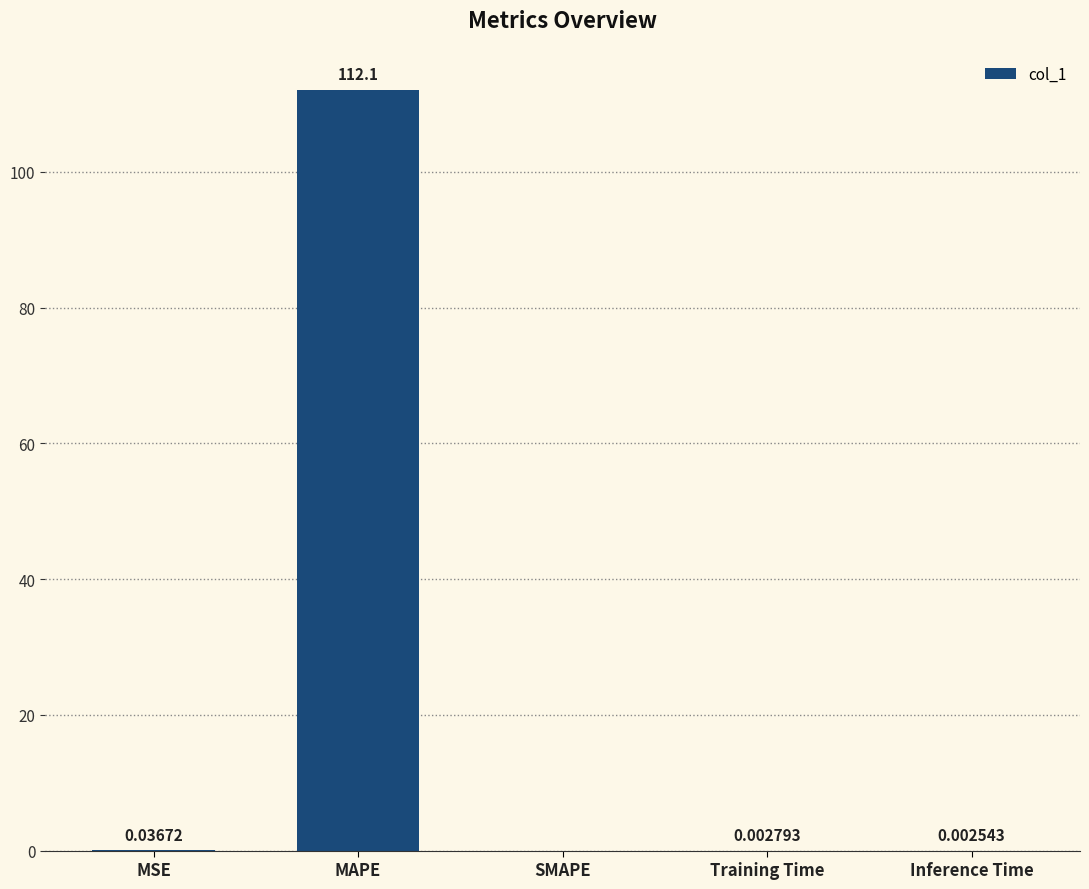

Which label corresponds to the largest value in the chart?

MAPE